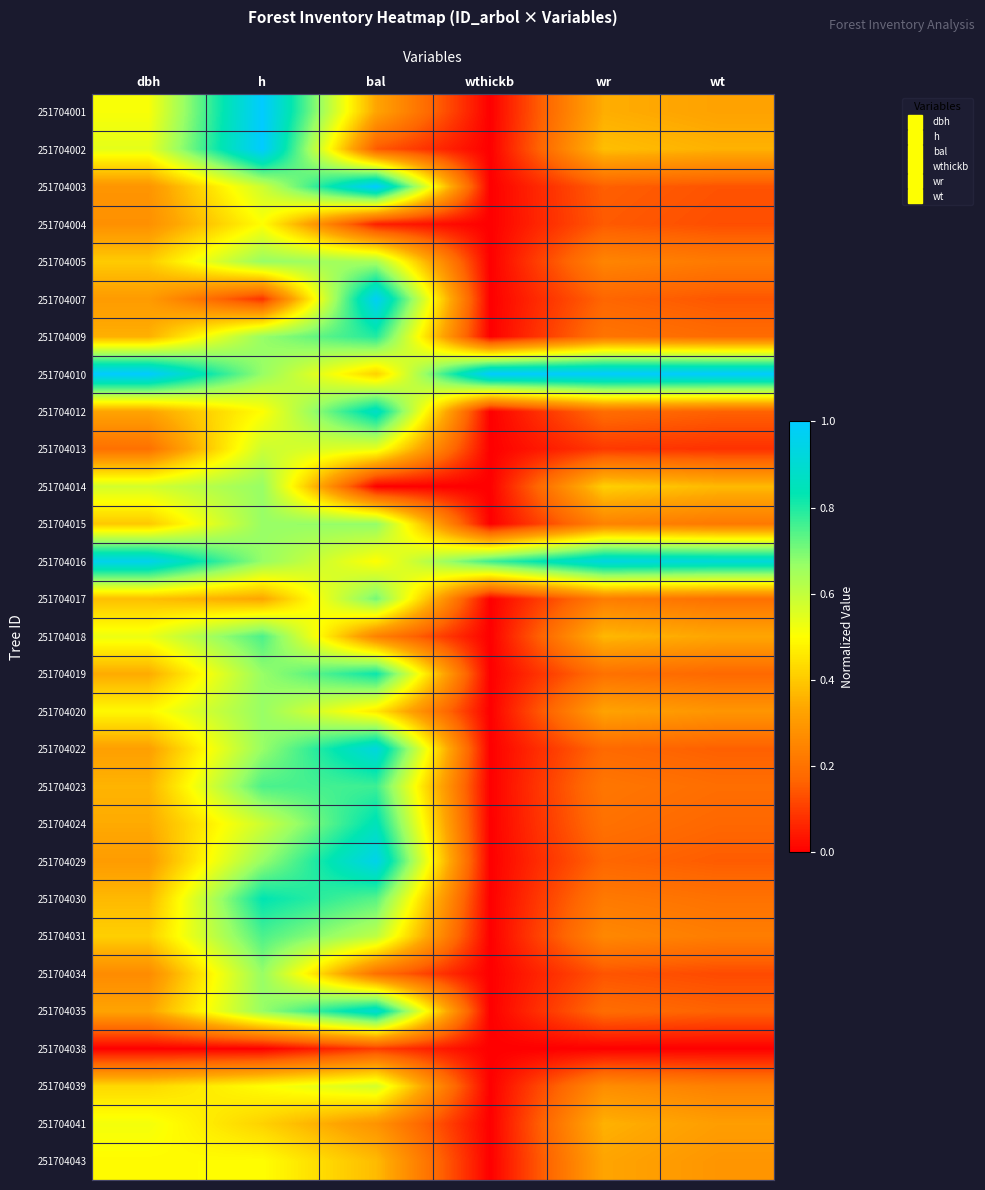

Which series has the largest total across all categories?

251704010